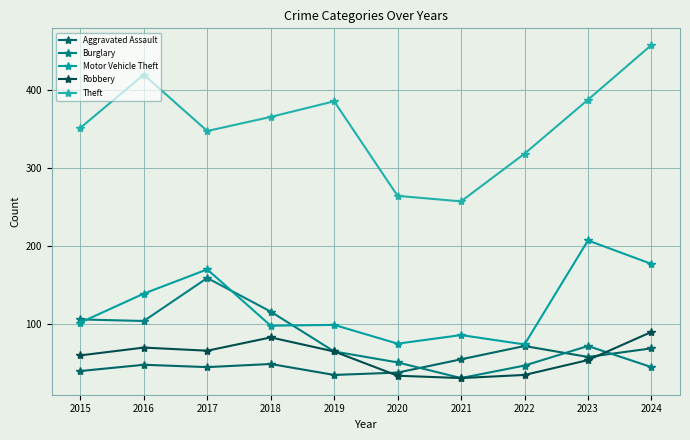

Reading right to left, what are all the values shown in this chart?

Aggravated Assault: 69	58	72	55	38	35	49	45	48	40
Burglary: 45	72	47	31	51	65	116	159	104	106
Motor Vehicle Theft: 177	207	74	86	75	99	98	170	139	102
Robbery: 90	54	35	31	34	65	83	66	70	60
Theft: 457	387	318	257	264	385	365	347	419	351